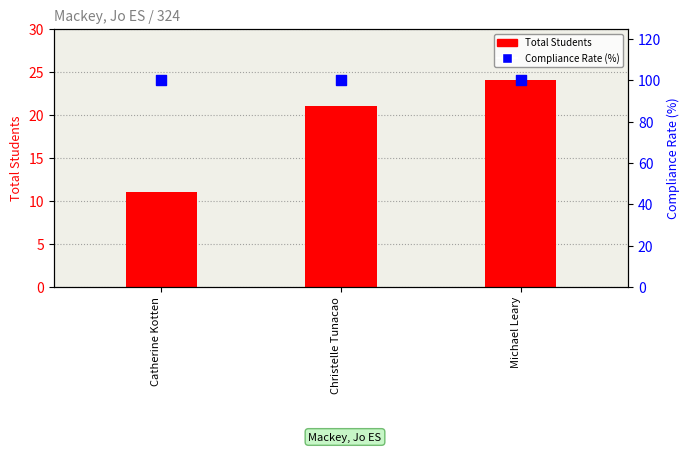

Is the value of Compliance Rate (%) at Christelle Tunacao greater than the value of Total Students at Catherine Kotten?

Yes